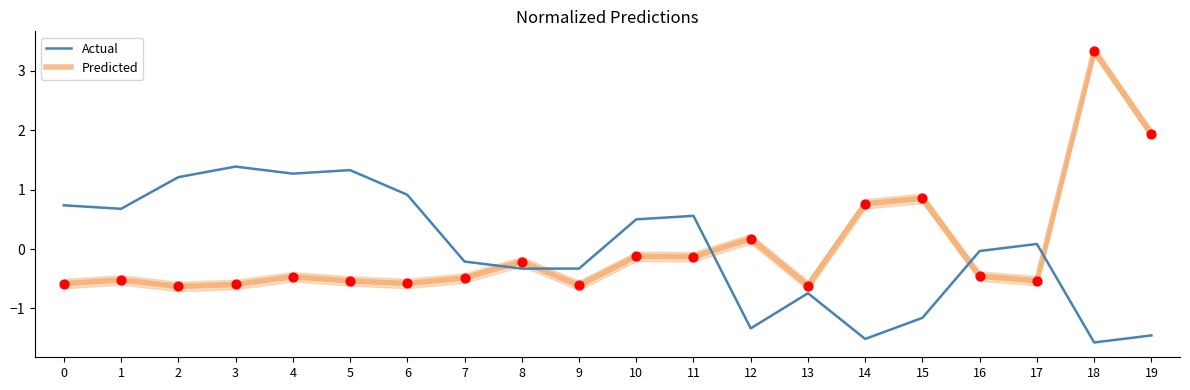

Which series has the largest total across all categories?

Predicted